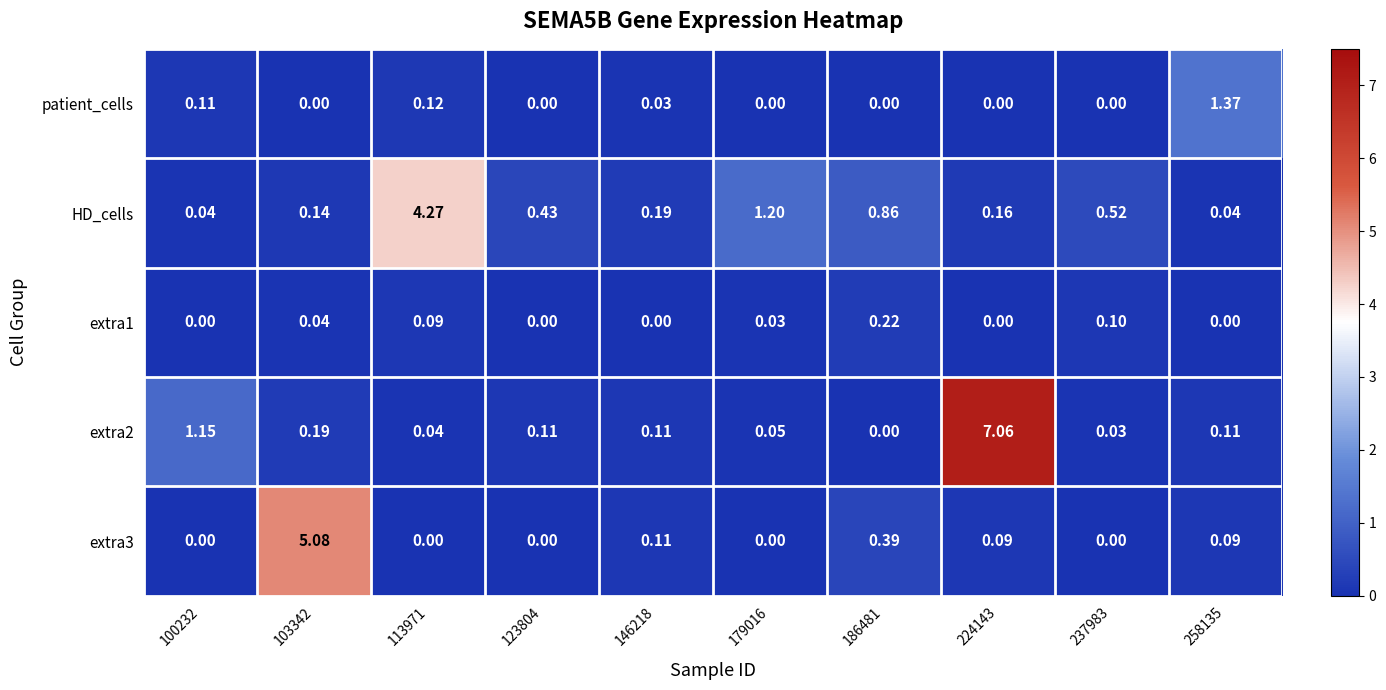

How many categories are shown in the chart?

10